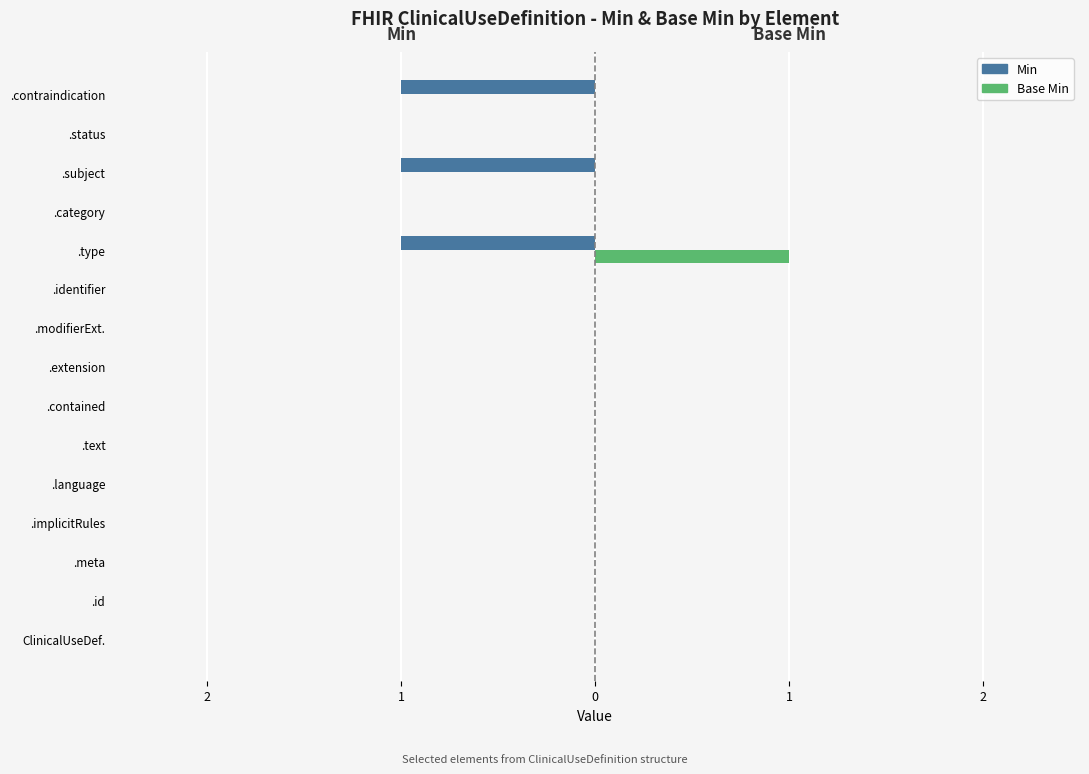

What are all the series names shown in the legend?

Min, Base Min